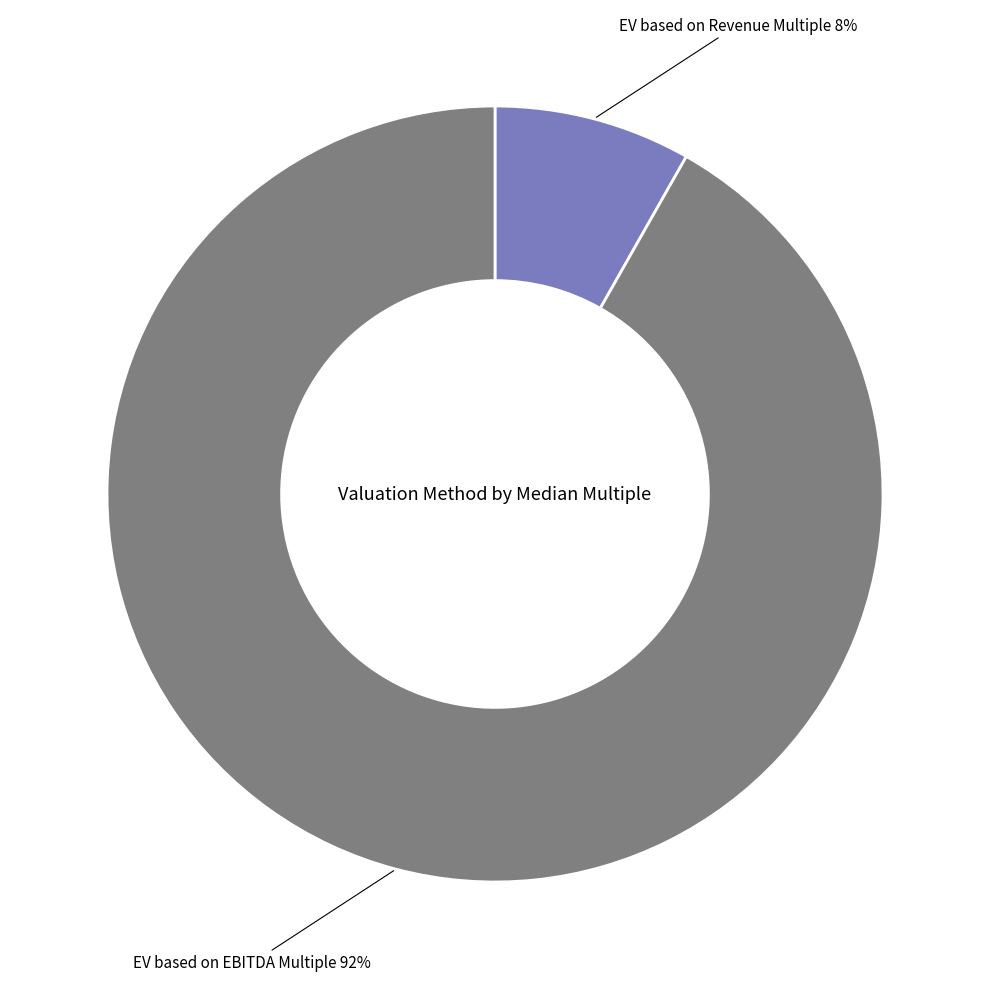

Is there any slice that represents more than half of the pie?

Yes